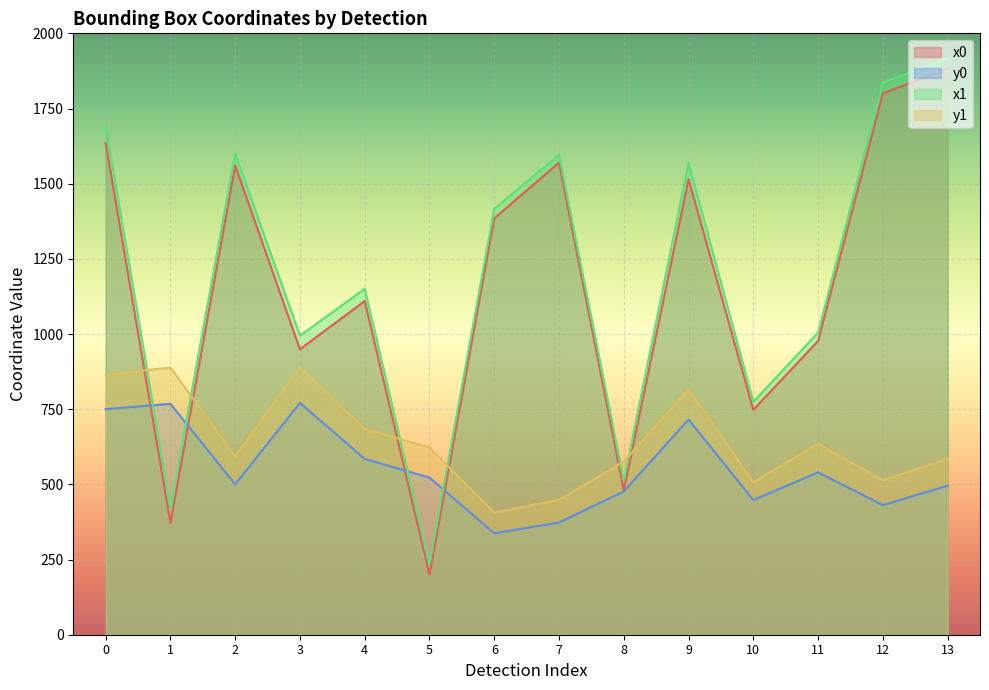

What is the smallest value displayed?

199.9